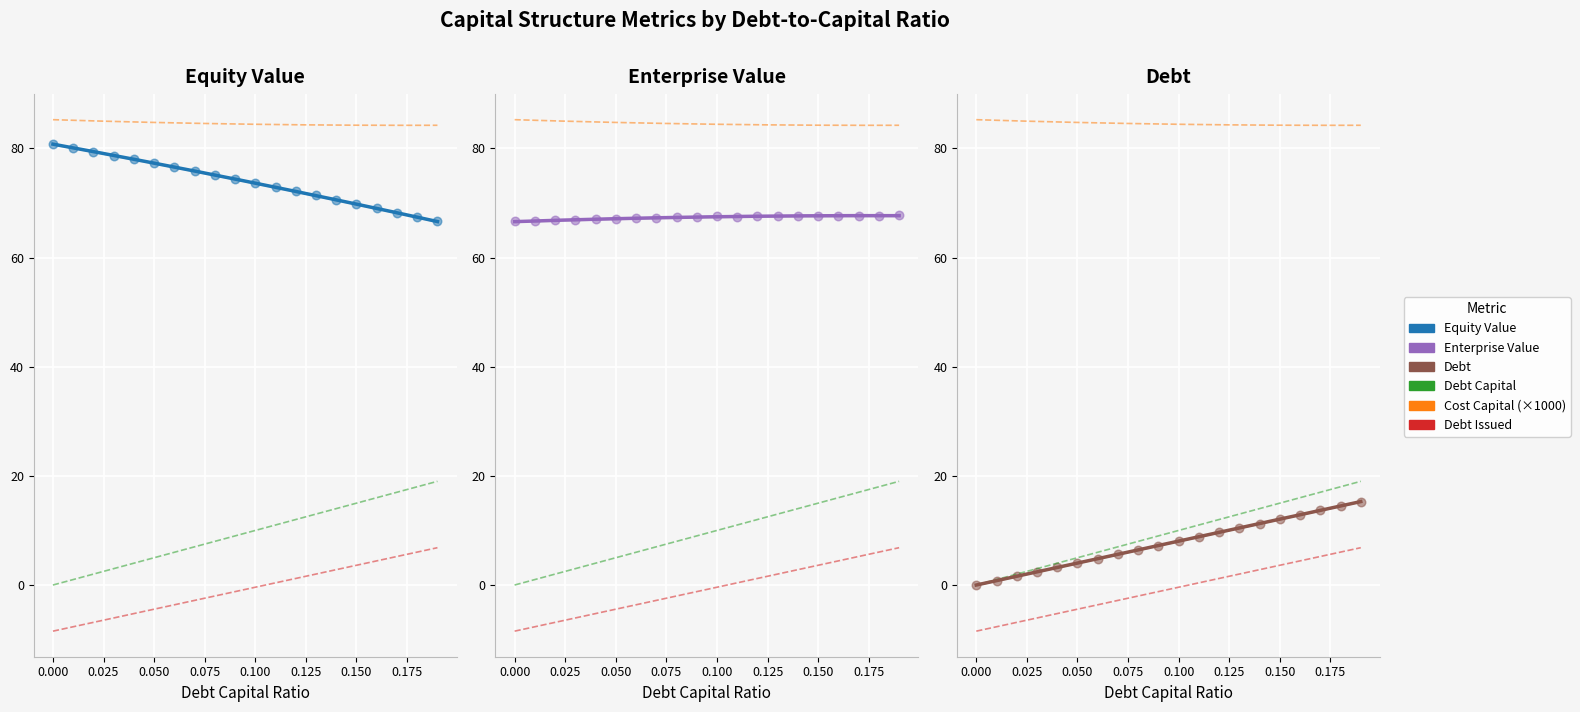

At which category is the sum across all series the highest?

0.19